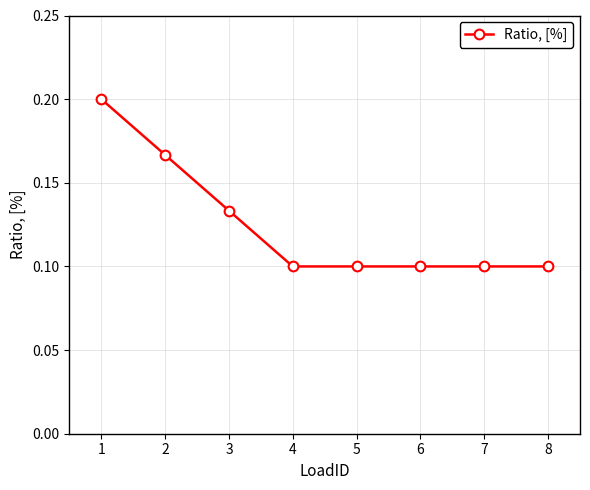

Count the values in the range 0 to 1.

8